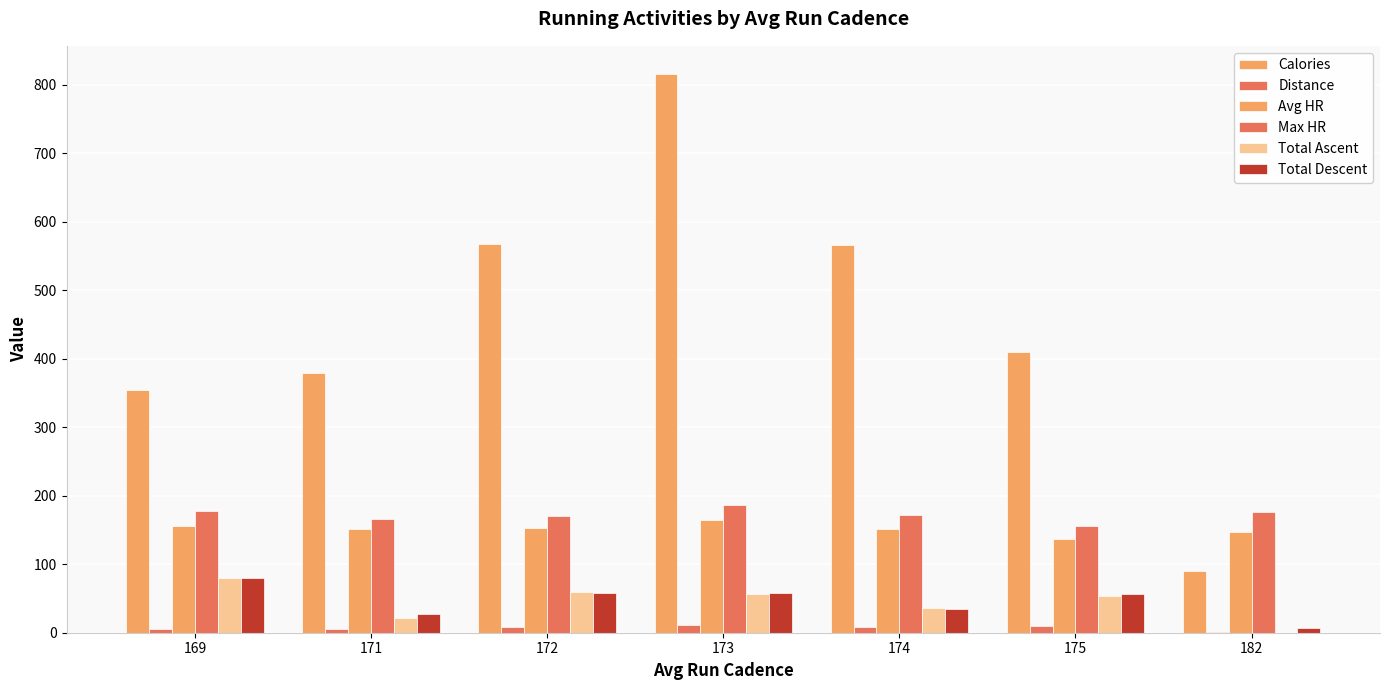

What is the sum of the Total Descent values at 174 and 182?

41.0